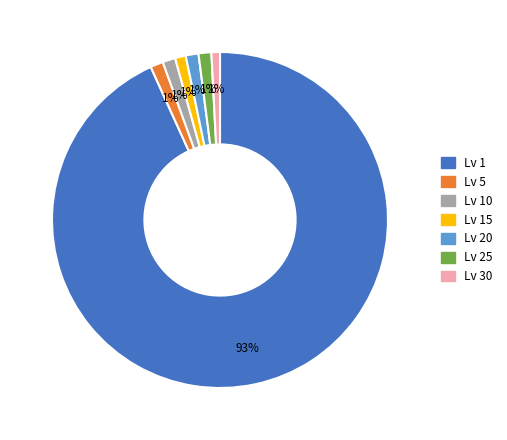

What is the ratio of the value at Lv 25 to the value at Lv 5?

1.0